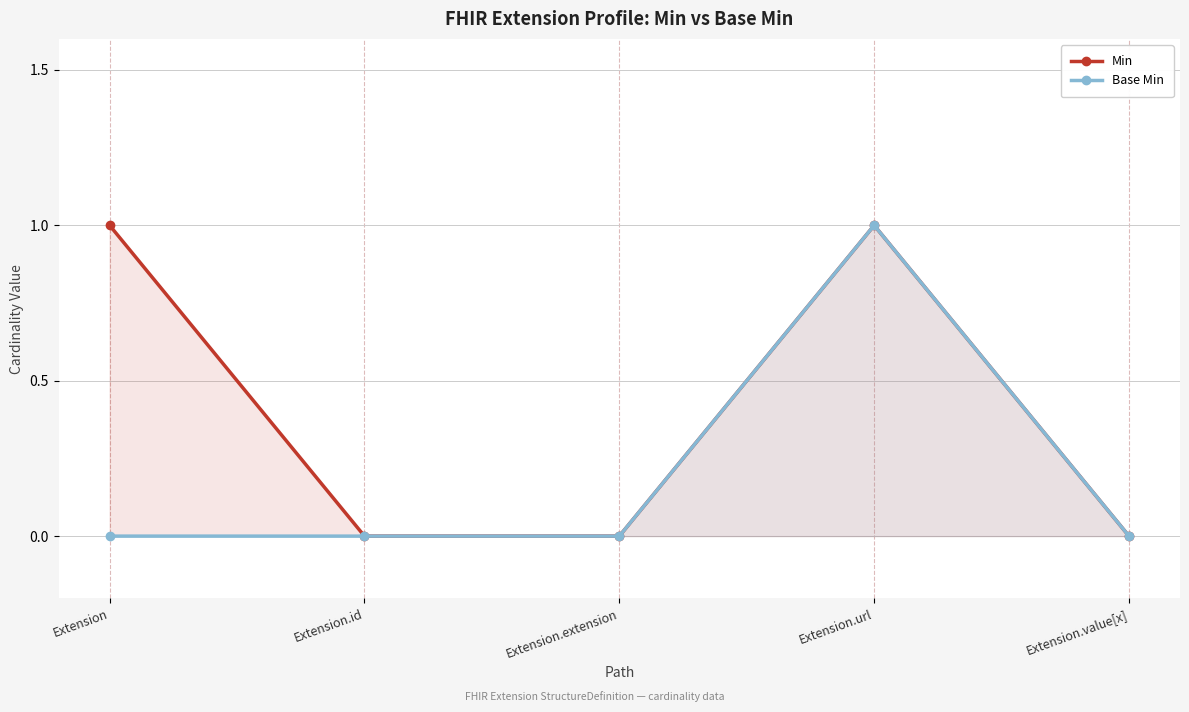

At which category does Min reach its first local peak?

Extension.url